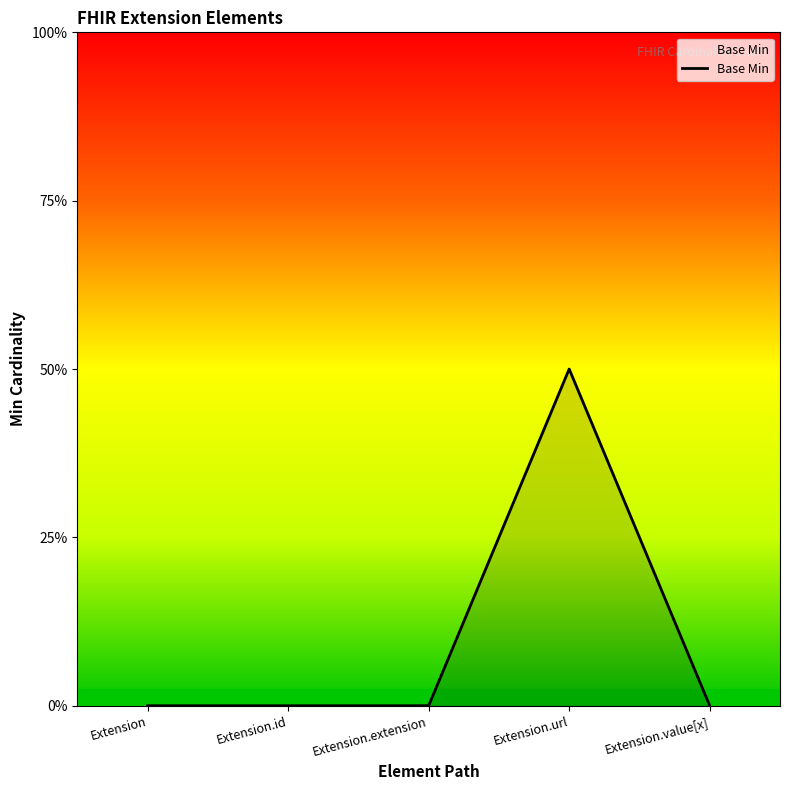

Is this an area chart (filled region under the line)?

Yes